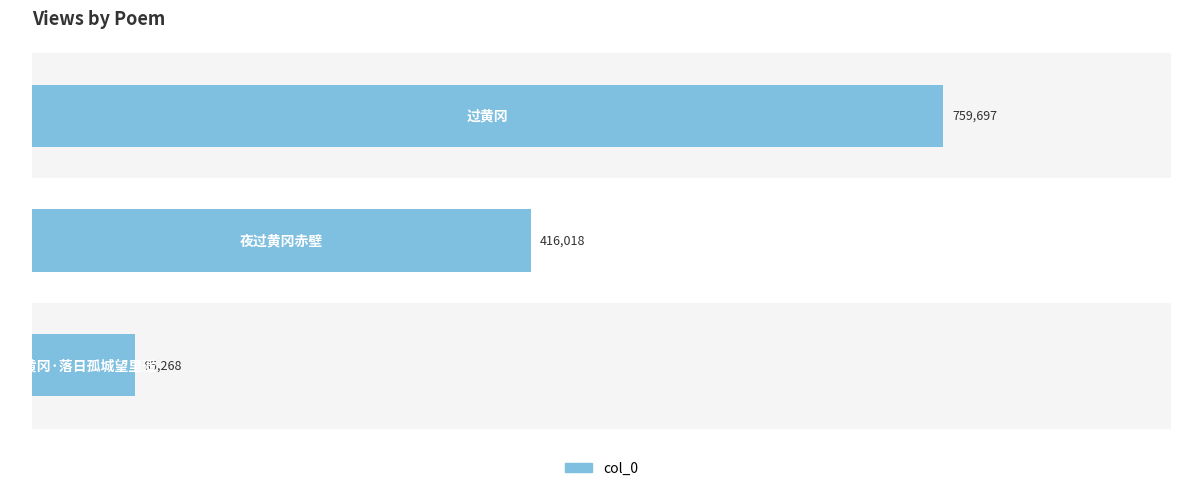

Reading top to bottom, what are all the values shown in this chart?

759697	416018	85268